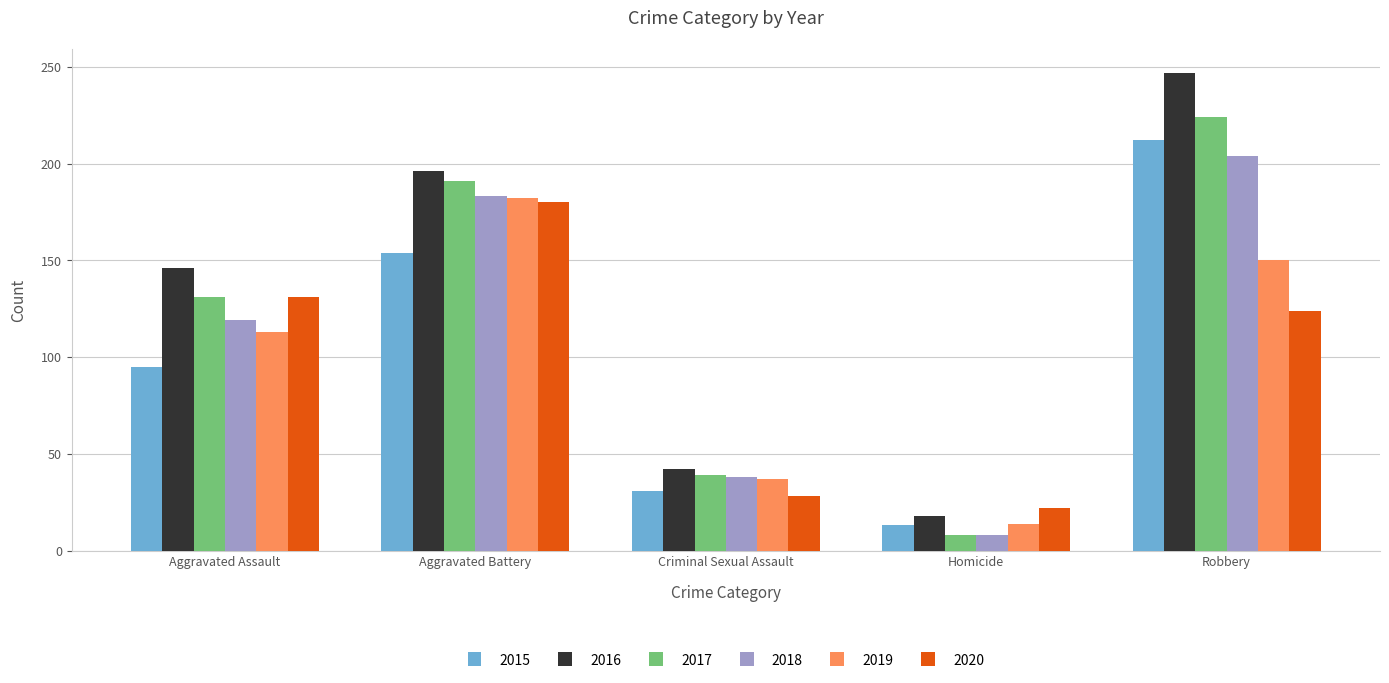

What is the maximum value for 2019?

182